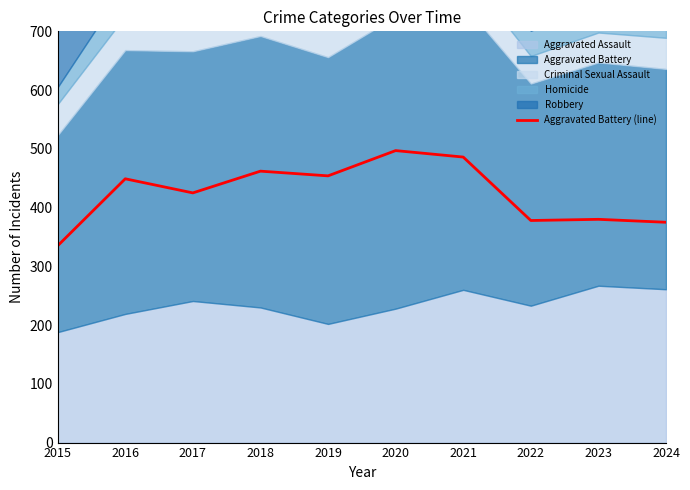

Which category has the highest value across all series?

2020